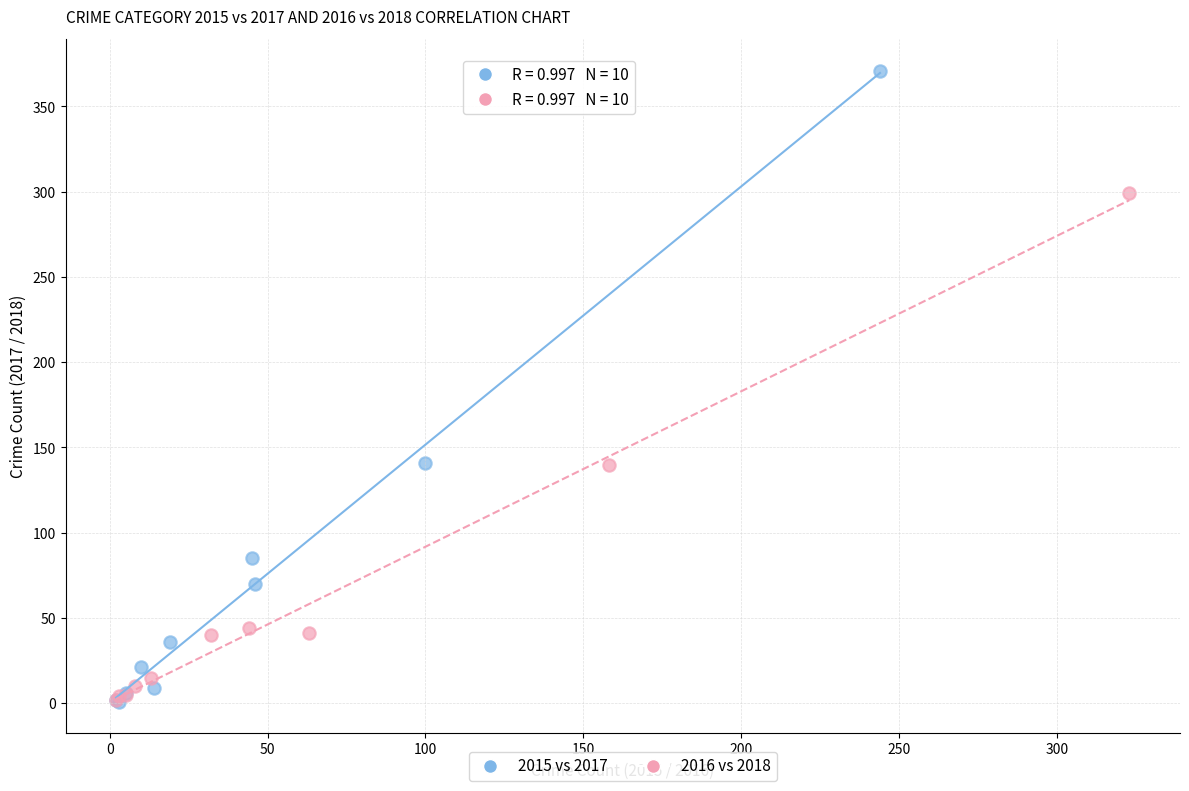

What are all the series names shown in the legend?

2015 vs 2017, 2016 vs 2018